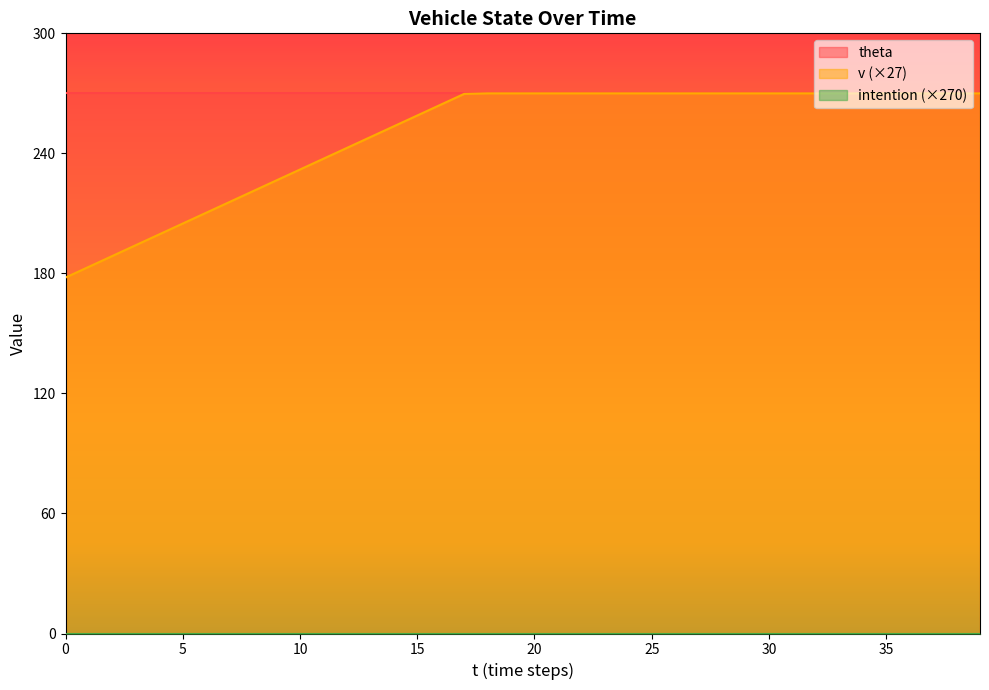

What is the greatest value displayed?

270.0